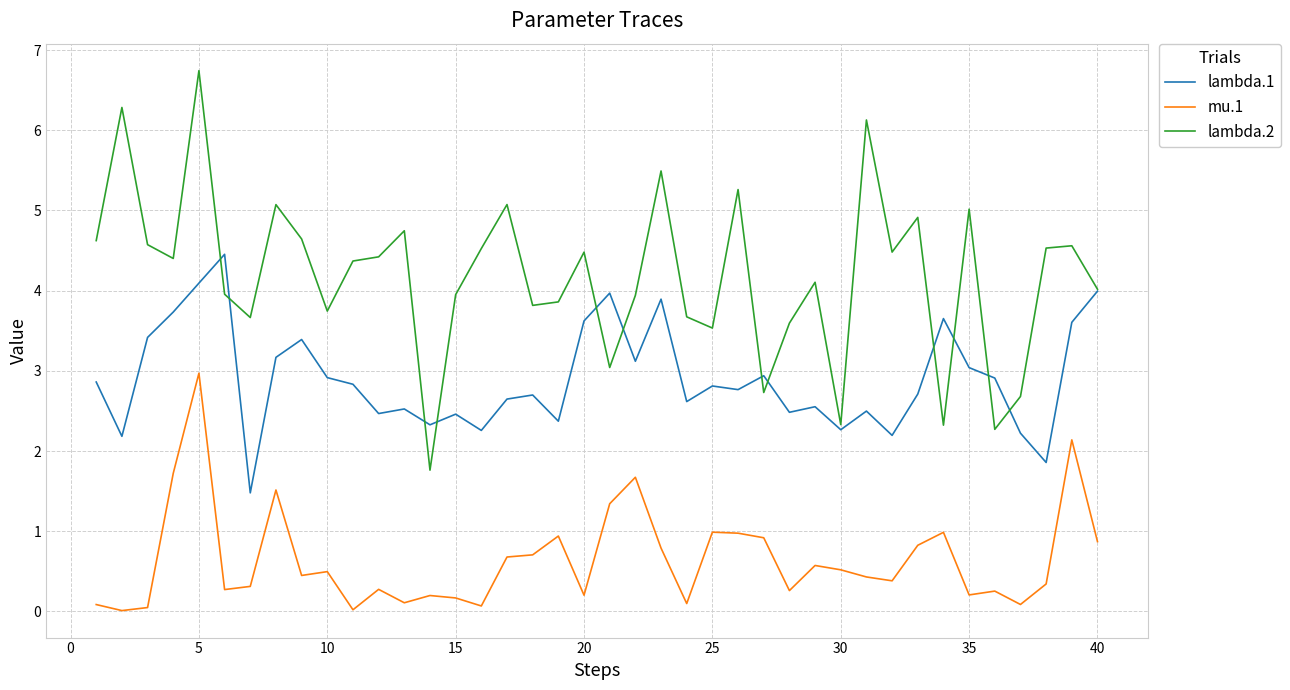

Rank the series by their maximum value, from highest to lowest.

lambda.2, lambda.1, mu.1